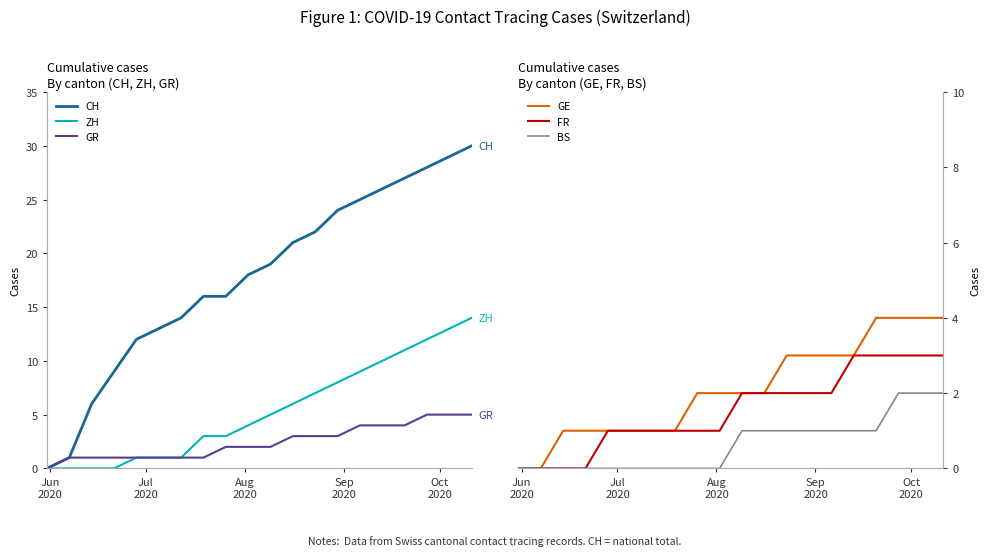

What is the highest value of the ZH series?

14